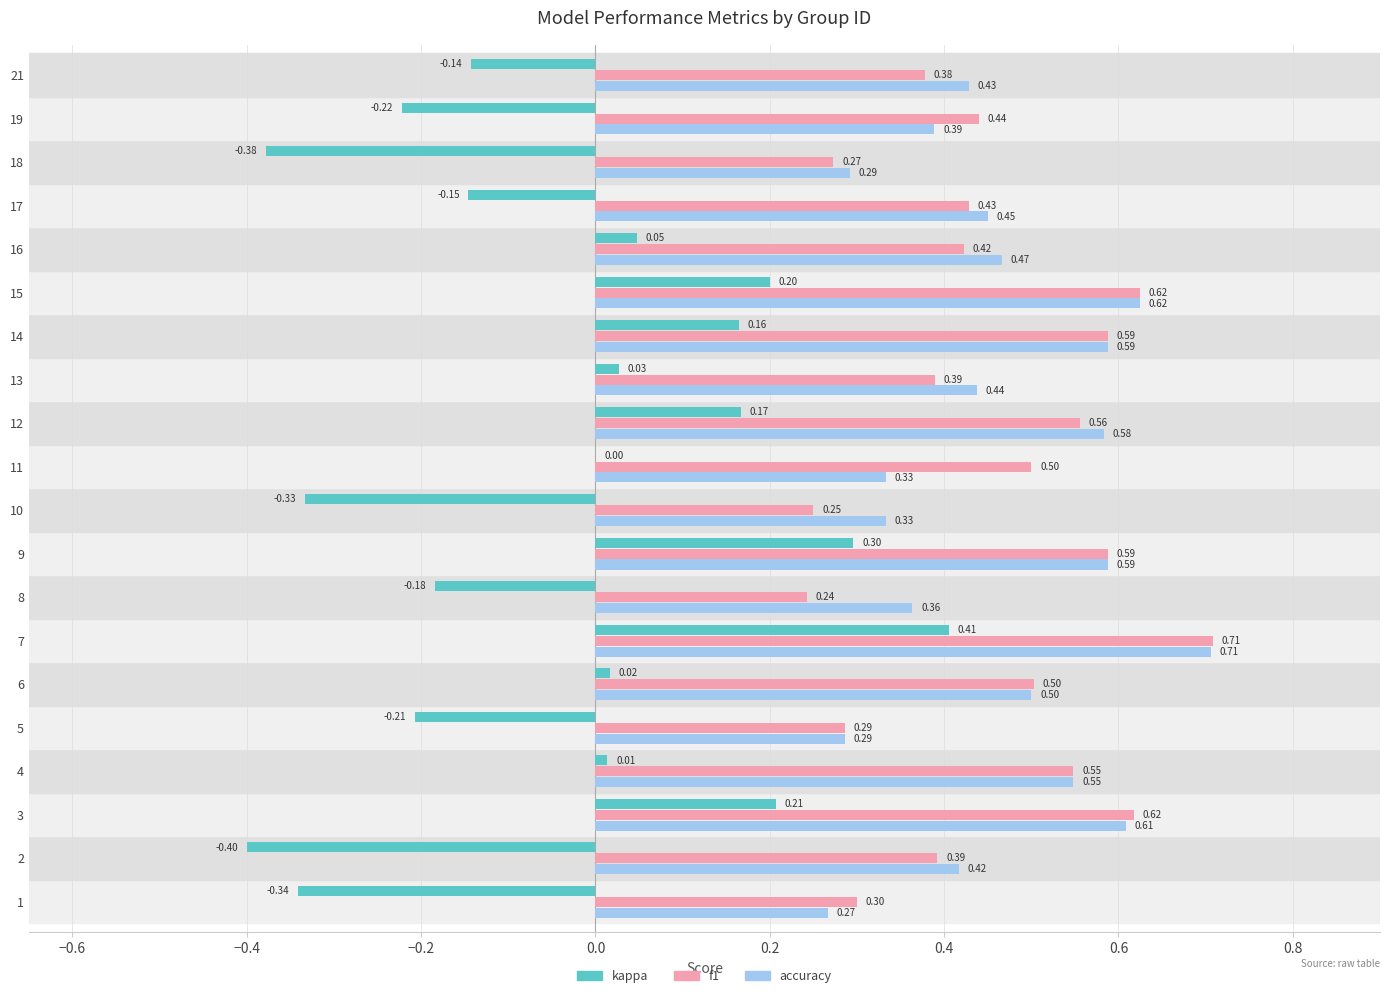

What is the sum of the accuracy values at 6 and 3?

1.1